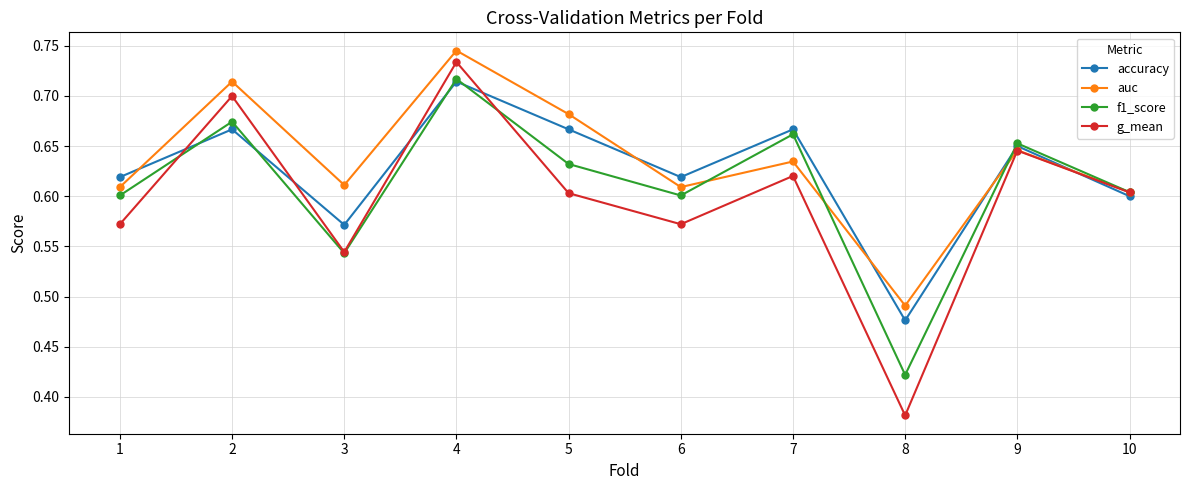

How many series are shown in this chart?

4